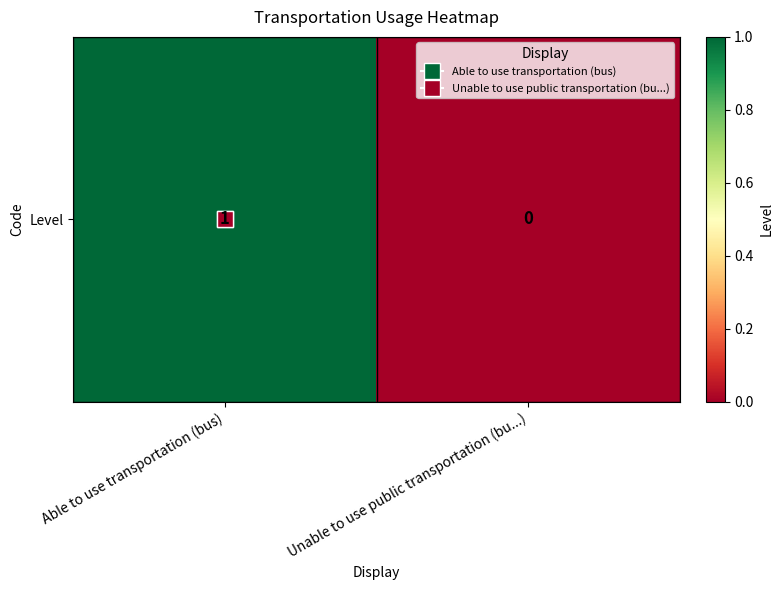

What is the approximate value at Able to use transportation (bus)?

1